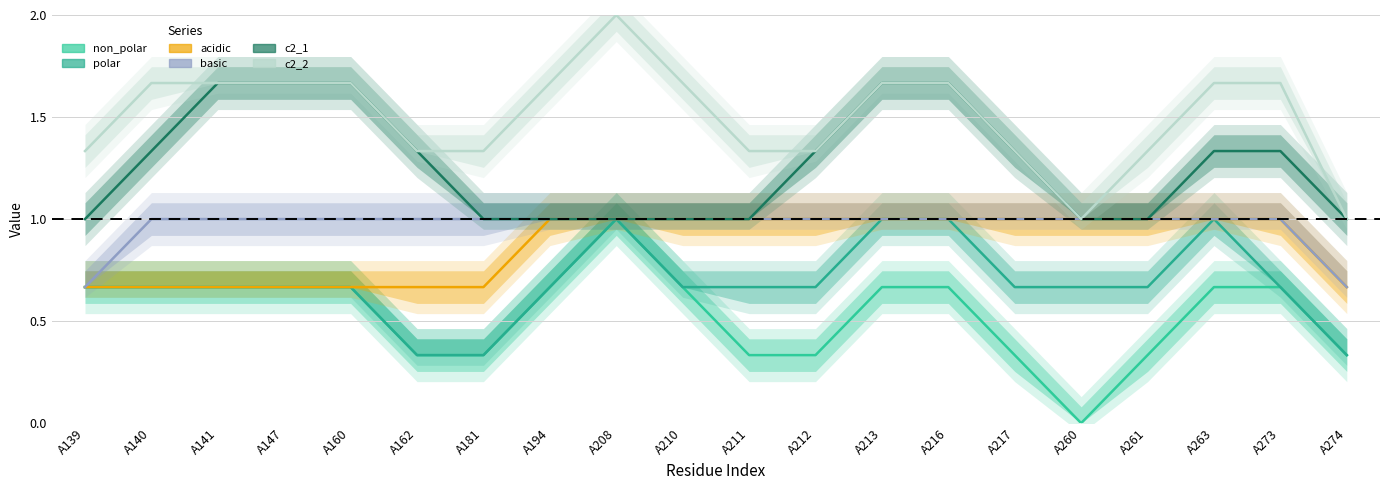

Which category has the lowest value across all series?

A260